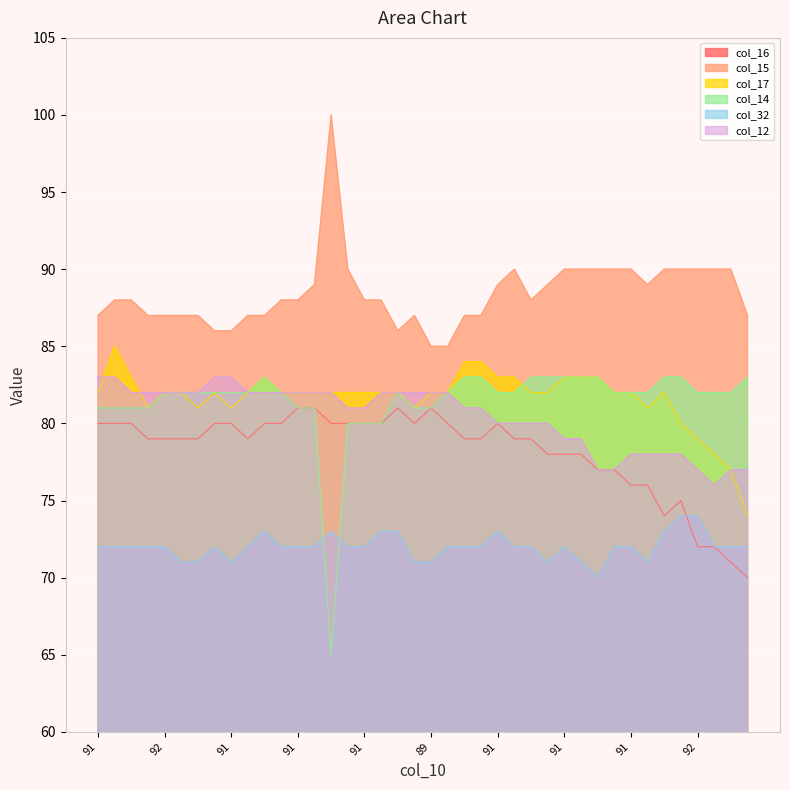

What is the total value across all series at 92?

489